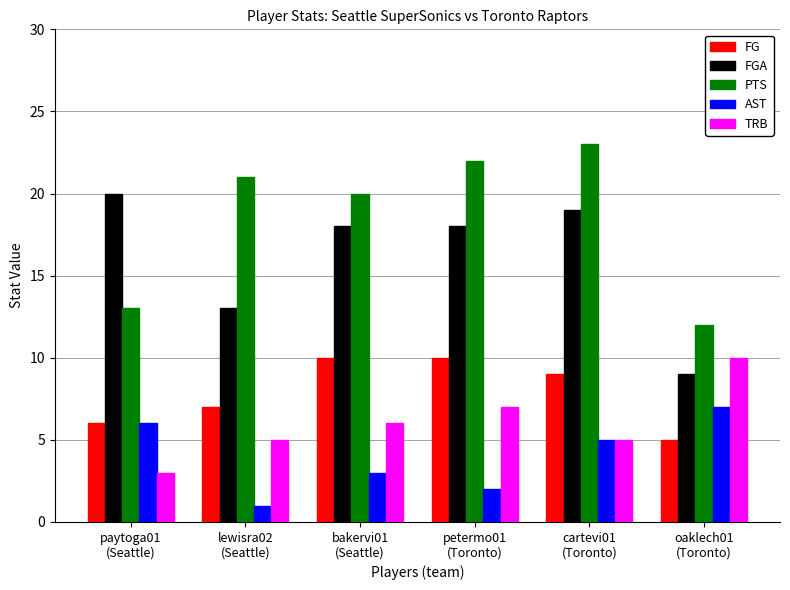

What is the total value across all series at cartevi01
(Toronto)?

61